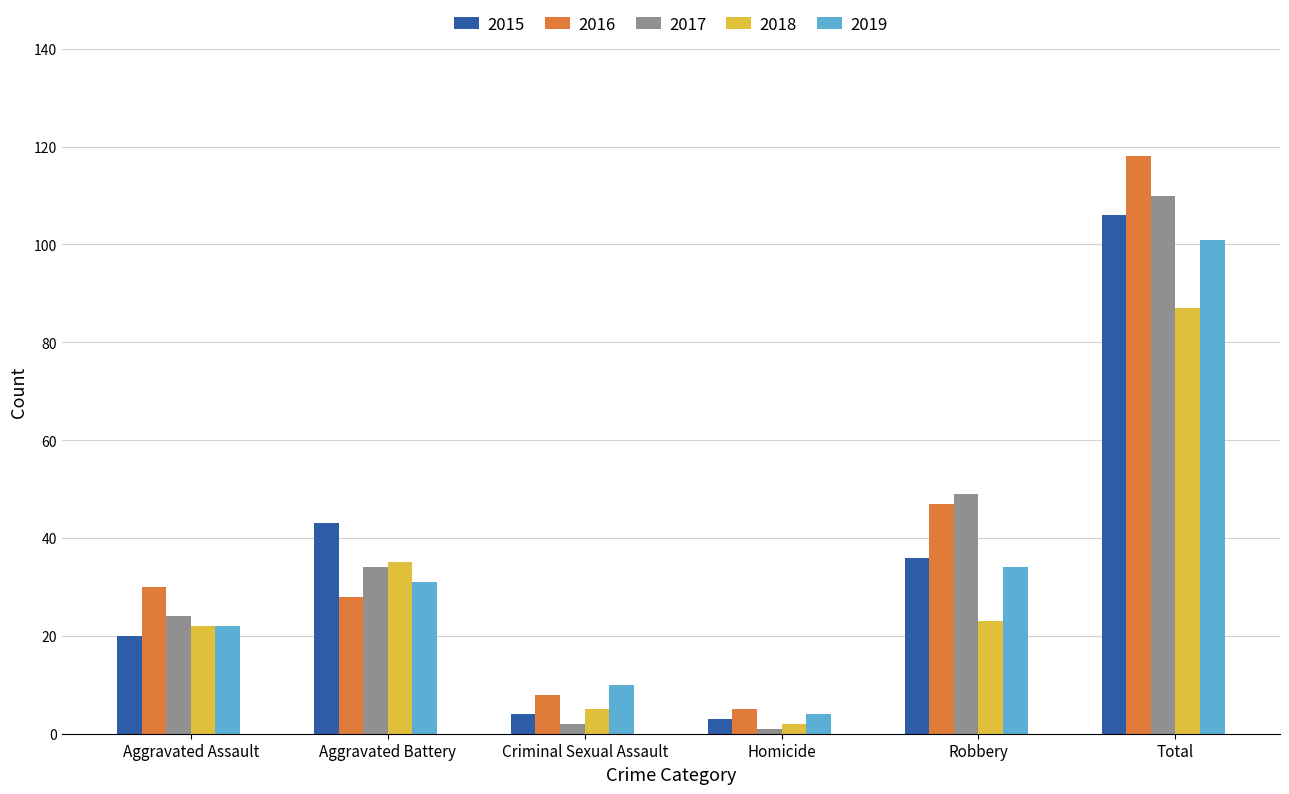

Reading right to left, transcribe all the data shown in this chart.

2015: Total=106	Robbery=36	Homicide=3	Criminal Sexual Assault=4	Aggravated Battery=43	Aggravated Assault=20
2016: Total=118	Robbery=47	Homicide=5	Criminal Sexual Assault=8	Aggravated Battery=28	Aggravated Assault=30
2017: Total=110	Robbery=49	Homicide=1	Criminal Sexual Assault=2	Aggravated Battery=34	Aggravated Assault=24
2018: Total=87	Robbery=23	Homicide=2	Criminal Sexual Assault=5	Aggravated Battery=35	Aggravated Assault=22
2019: Total=101	Robbery=34	Homicide=4	Criminal Sexual Assault=10	Aggravated Battery=31	Aggravated Assault=22